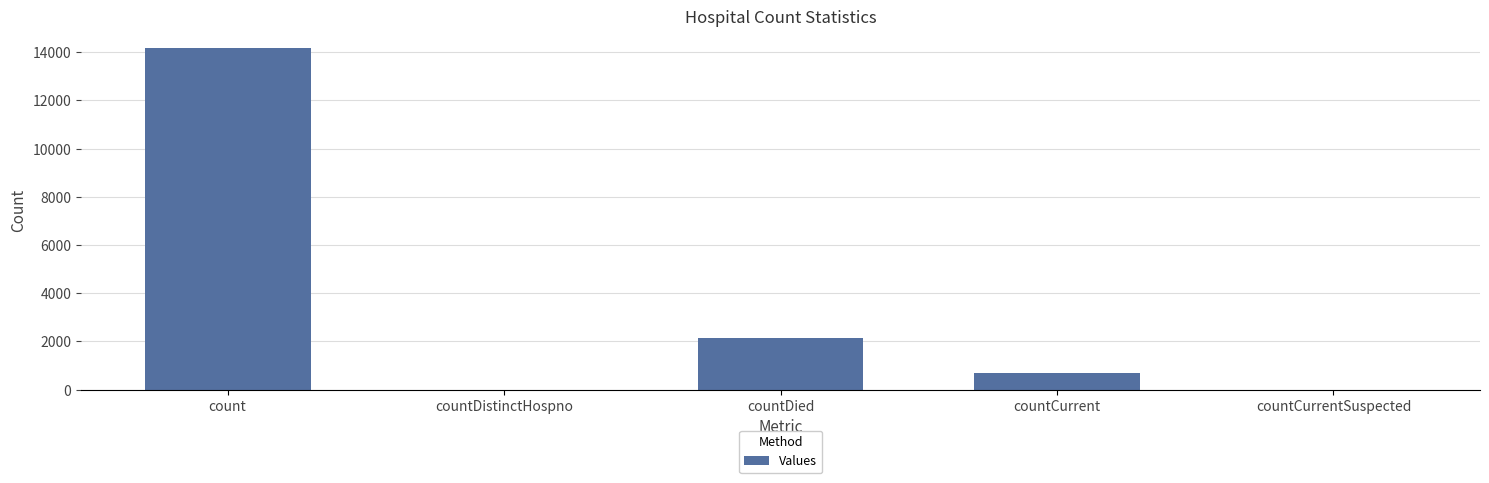

The chart shows a value of 3422 at countDied. True or false?

False